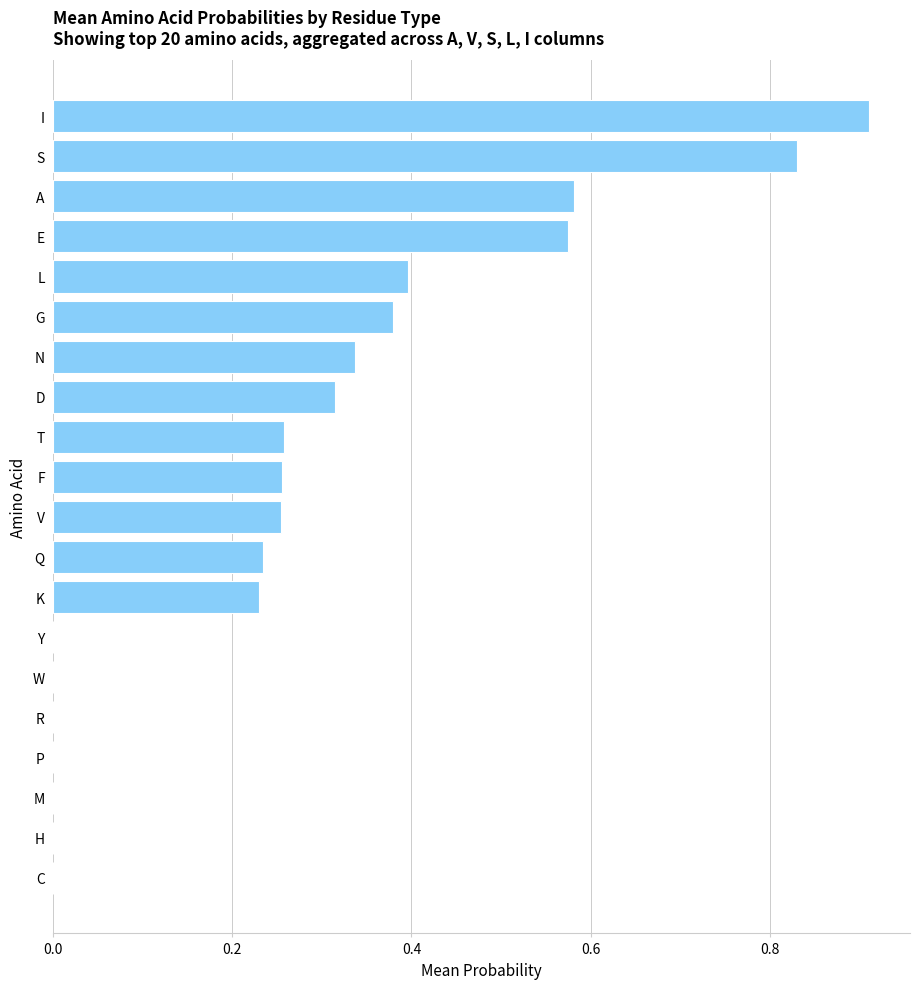

Which category has the highest value across all series?

I